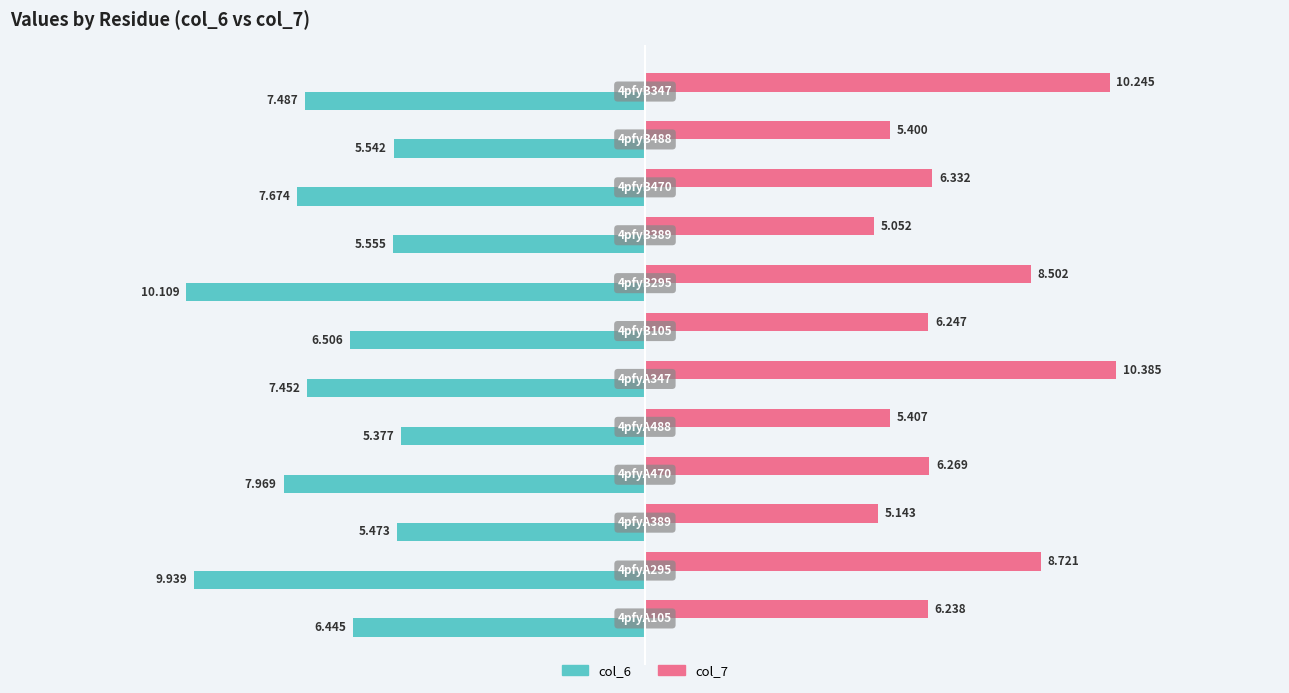

What is the difference between the maximum and minimum values in the col_7 series?

5.3